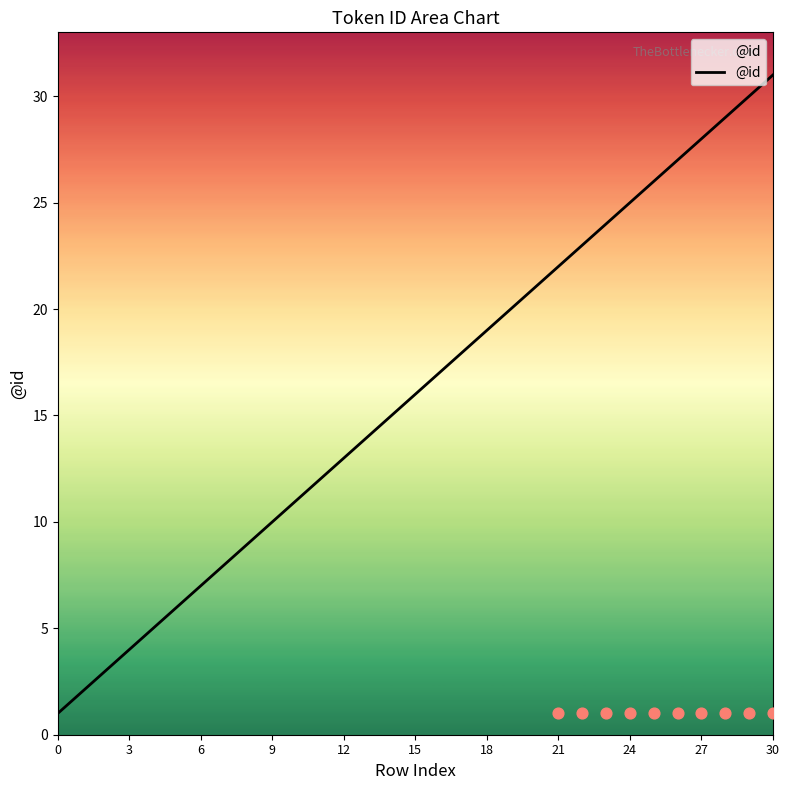

The @id series shows 39 at 24. True or false?

False